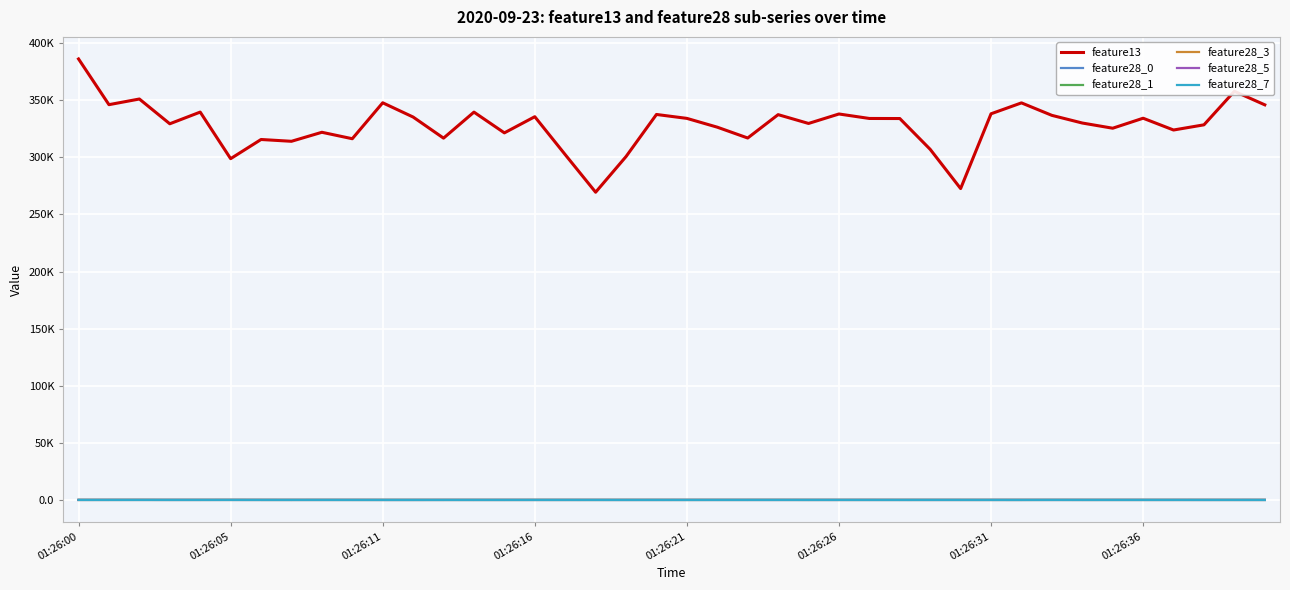

What is the minimum value shown in the chart?

-98.4